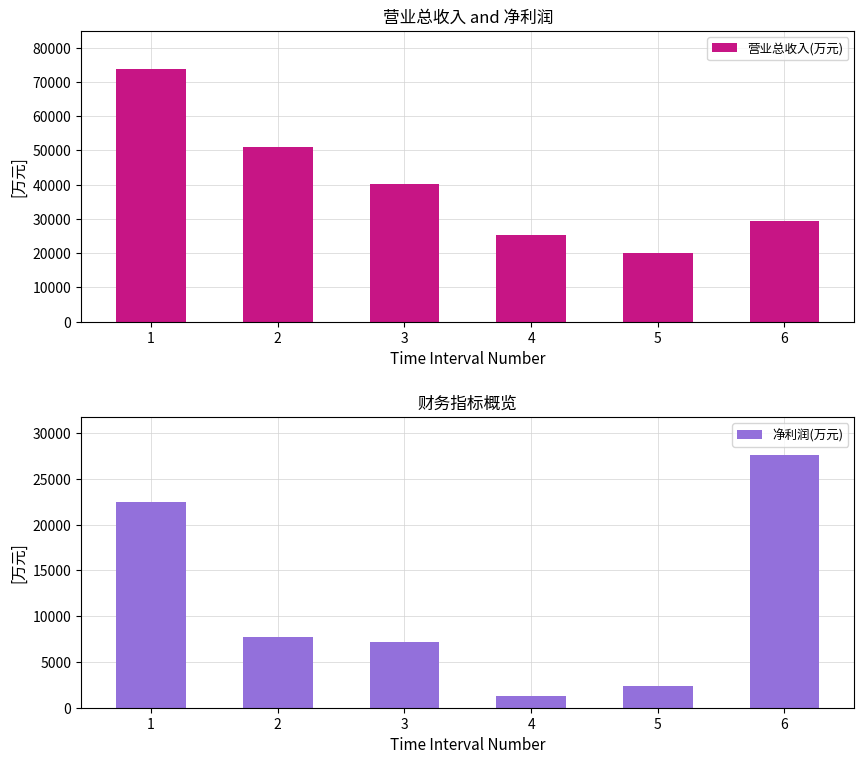

Which series changed the most between 2 and 3?

营业总收入(万元)